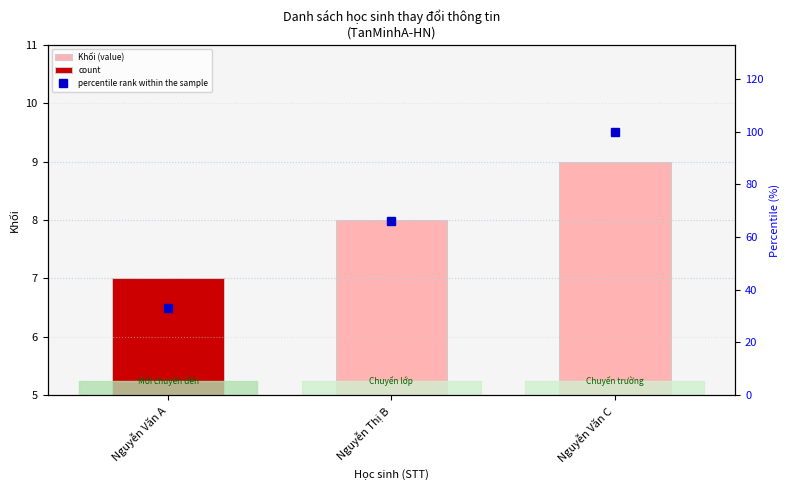

How many Khối (value) values are between 7 and 9?

3